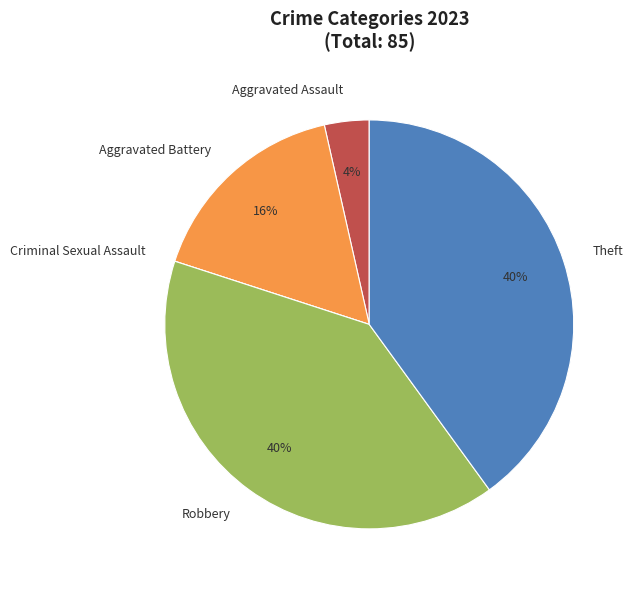

Combined, do Aggravated Assault and Aggravated Battery account for over 50%?

No